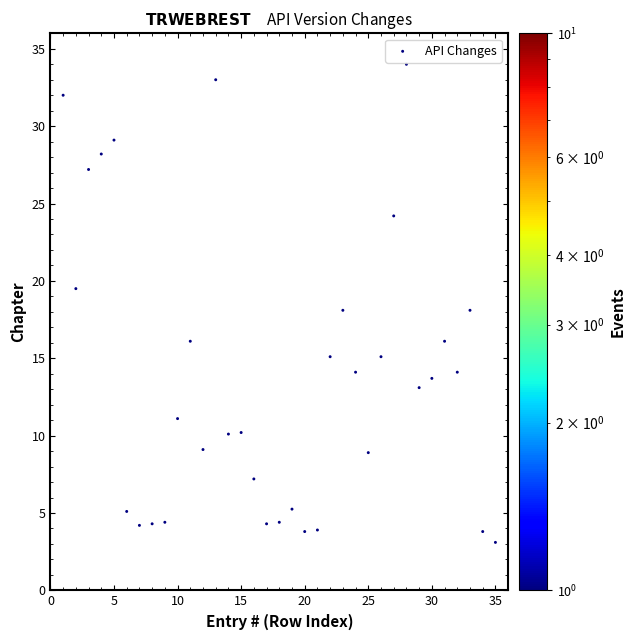

What is the range of X values (max minus min)?

34.0